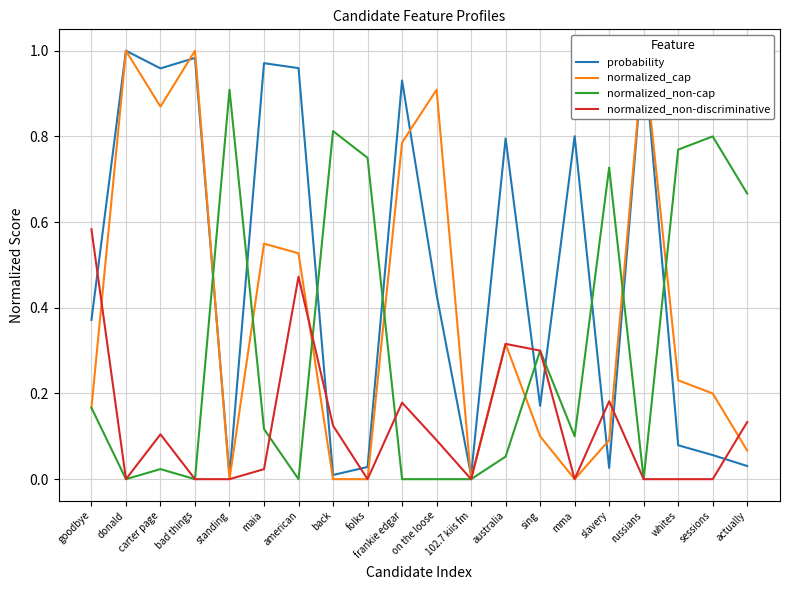

Which series changed the most between 102.7 kiis fm and australia?

probability